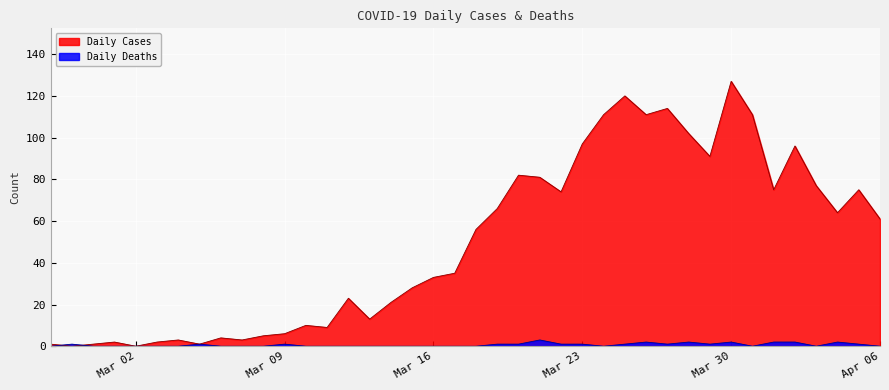

List the series in order of their peak value, highest first.

Daily Cases, Daily Deaths